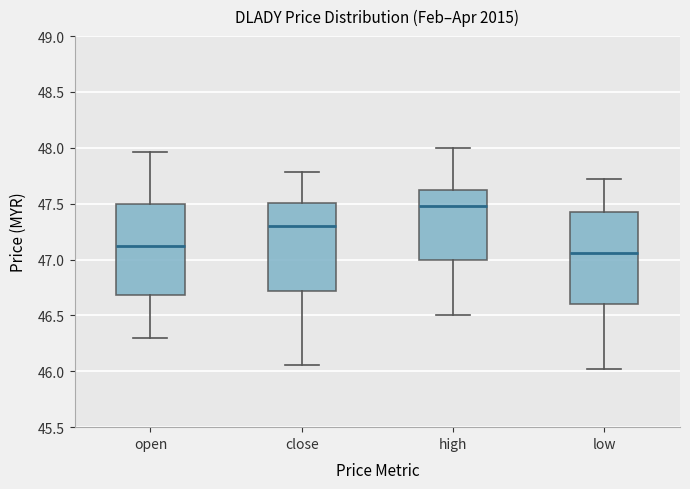

Reading left to right, transcribe this box plot: for each box, give where its median line is, the range the box spans, and where its two whiskers end, as read against the y-axis. The values are not printed on the chart, so give them approximately, as read against the axis.

open: median 47.10, box 46.70 to 47.50, whiskers 46.30 to 47.95
close: median 47.30, box 46.70 to 47.50, whiskers 46.05 to 47.80
high: median 47.50, box 47.00 to 47.65, whiskers 46.50 to 48.00
low: median 47.05, box 46.60 to 47.45, whiskers 46.00 to 47.70